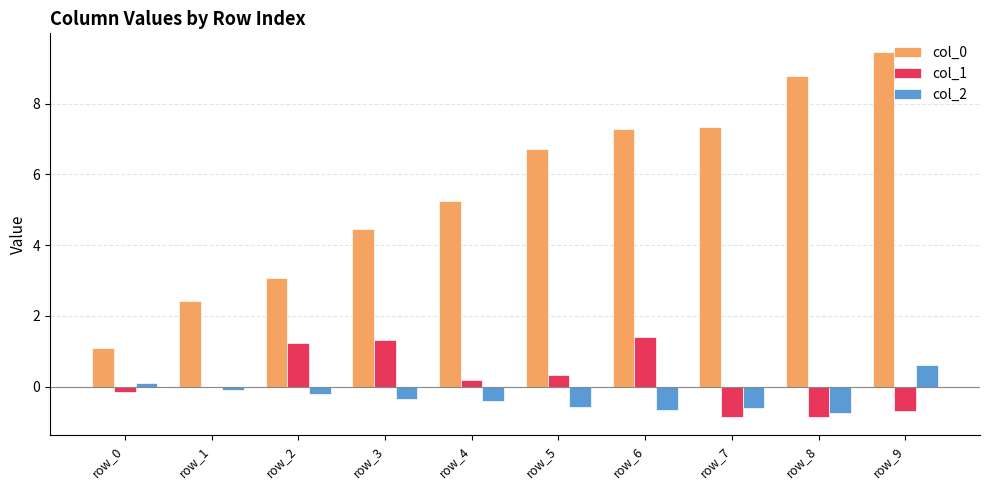

At which label does col_0 reach its peak?

row_9